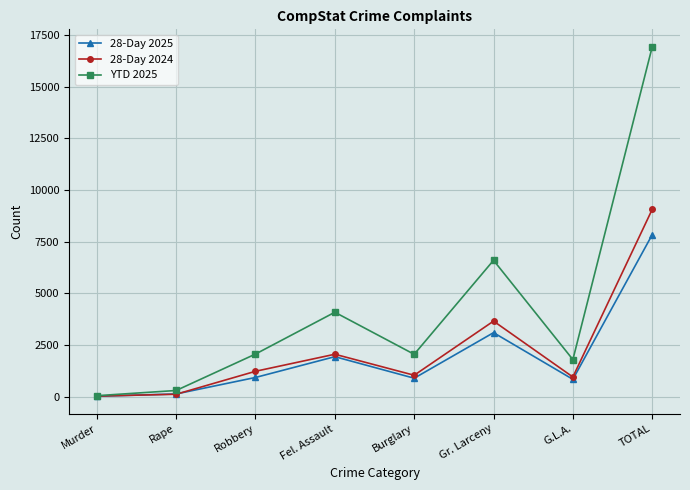

What are all the series names shown in the legend?

28-Day 2025, 28-Day 2024, YTD 2025